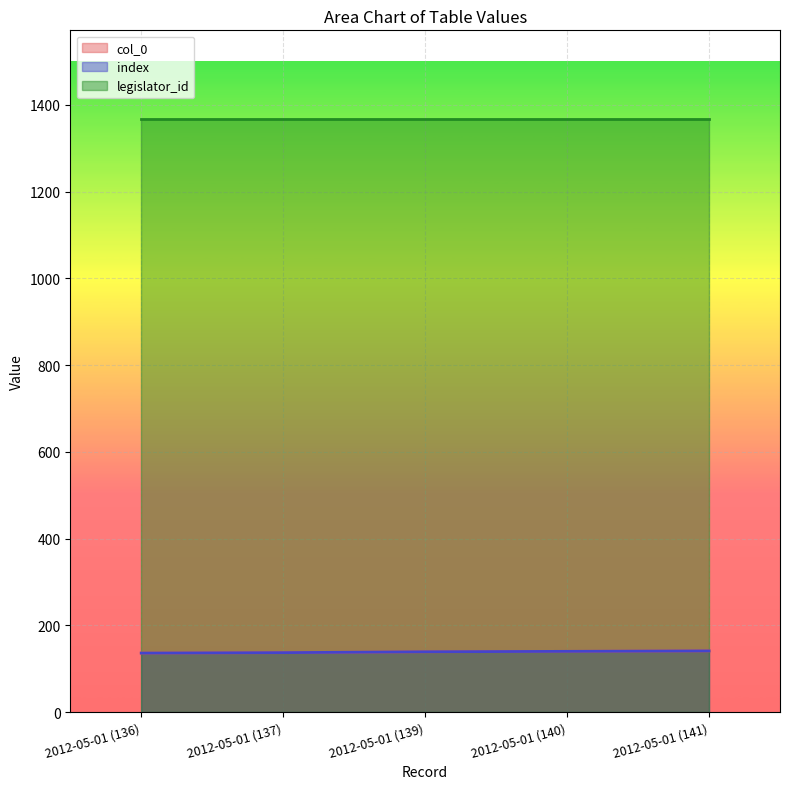

Where does the index series first go above 139?

2012-05-01 (140)